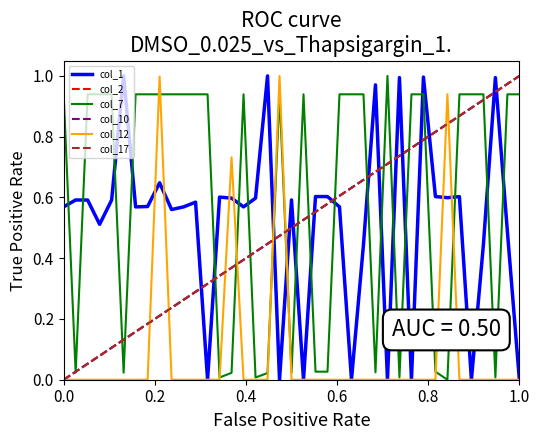

How many lines are shown in the chart?

6